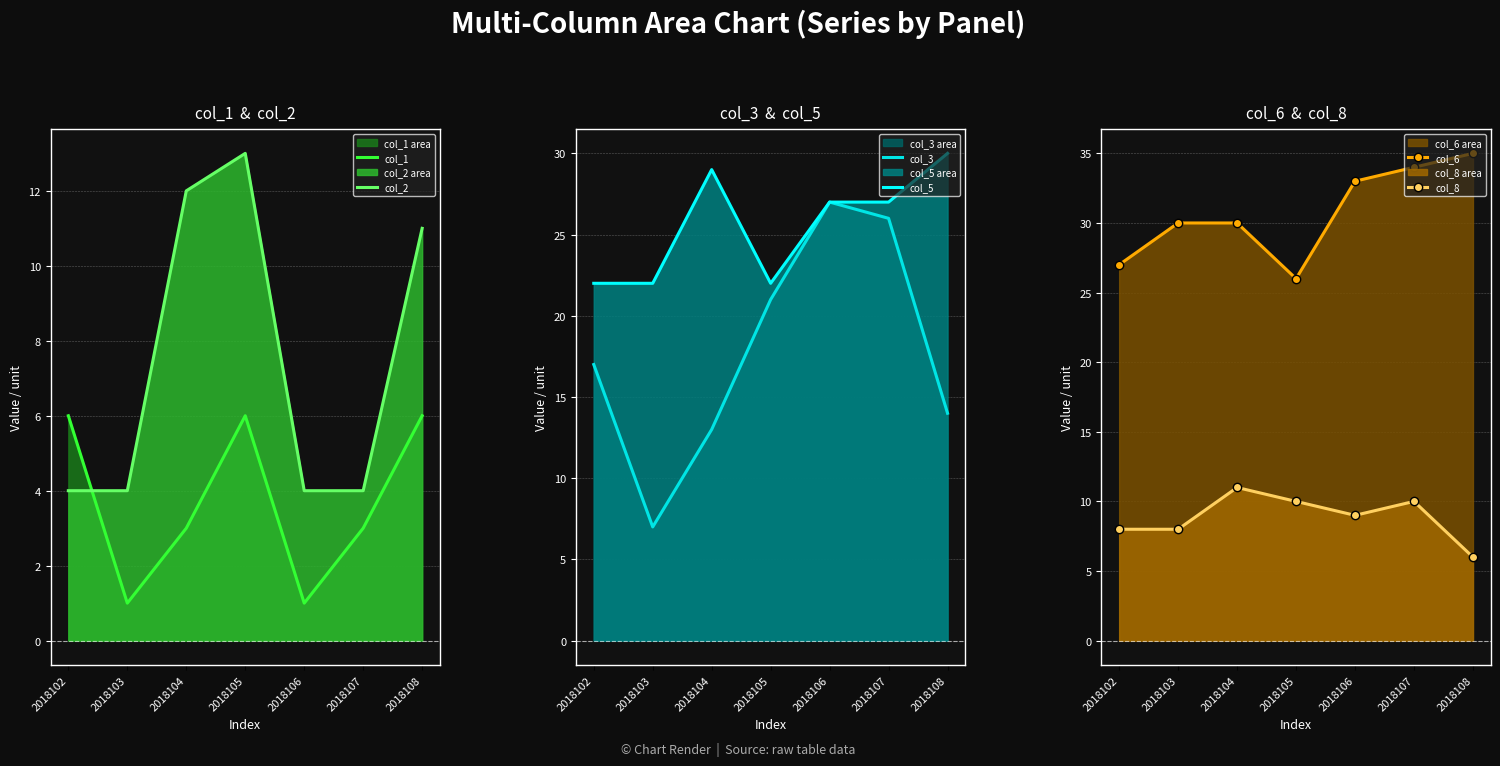

What is the sum of all col_8 values?

62